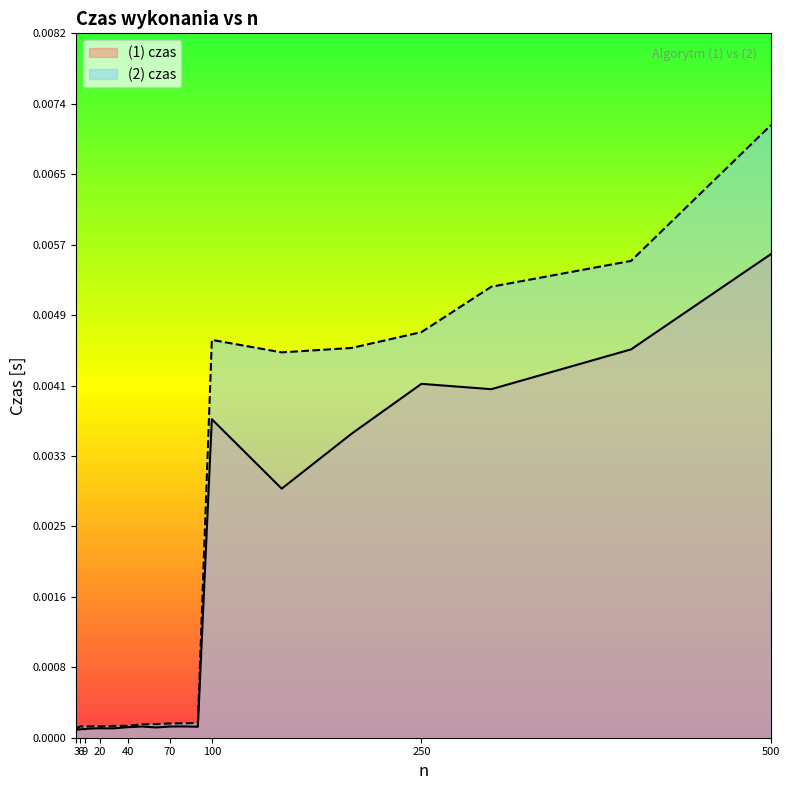

Between 150 and 4, which is larger?

150